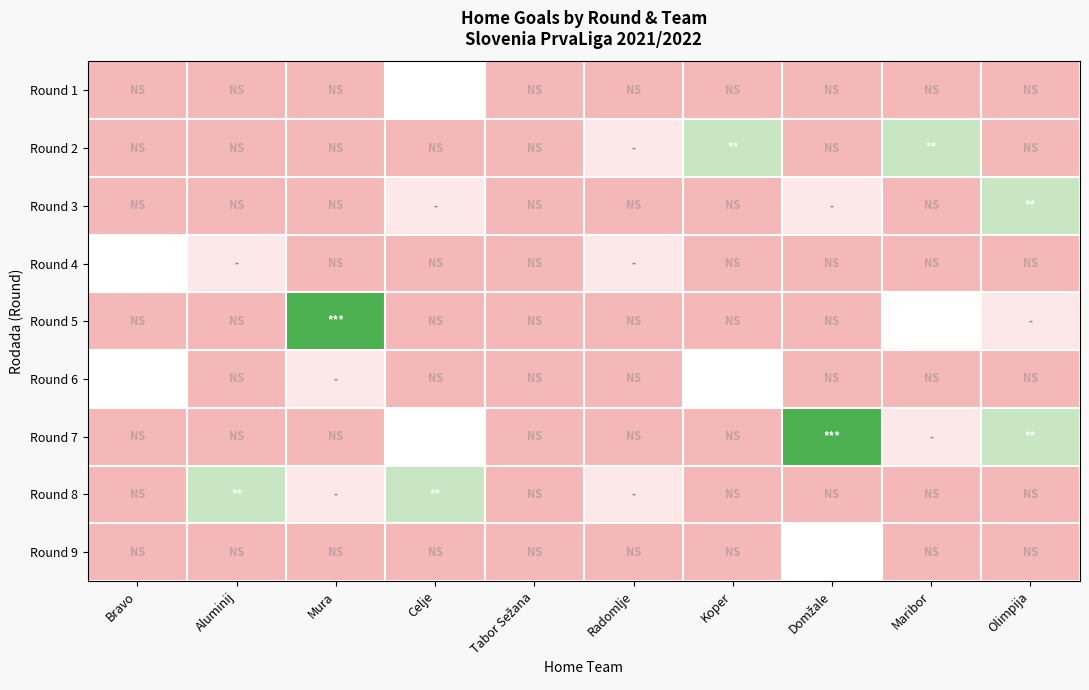

Rank the series by their maximum value, from lowest to highest.

Round 1, Round 4, Round 6, Round 9, Round 2, Round 3, Round 8, Round 5, Round 7